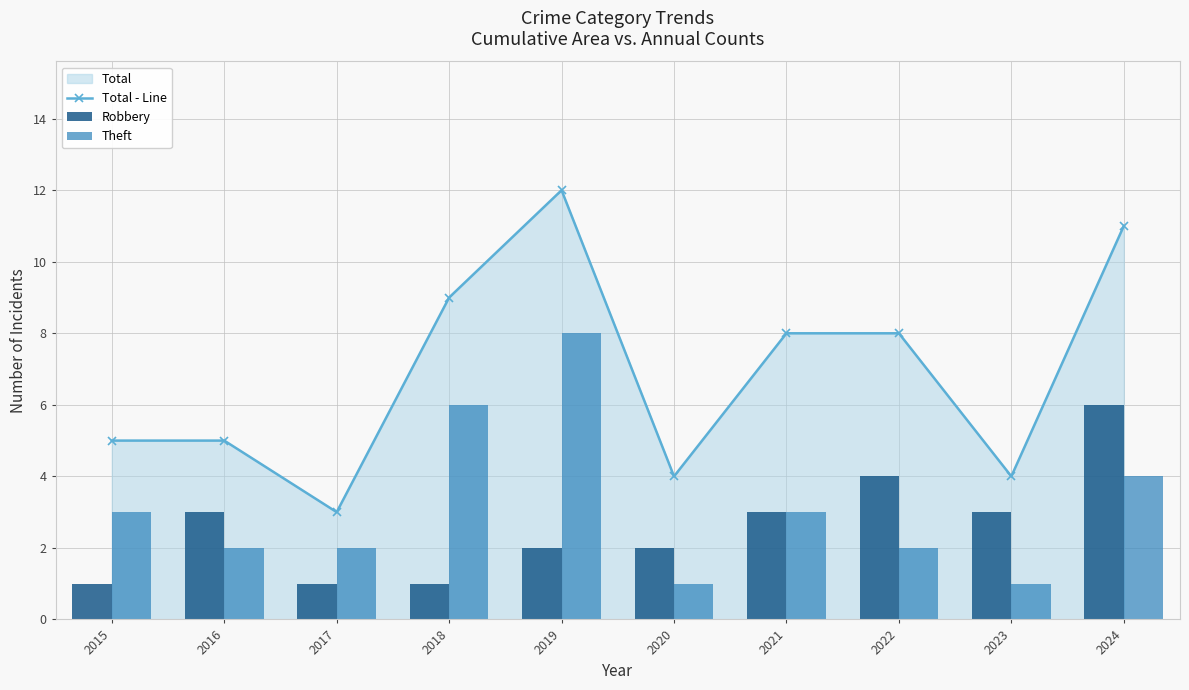

Which series has the largest total across all categories?

Total - Line